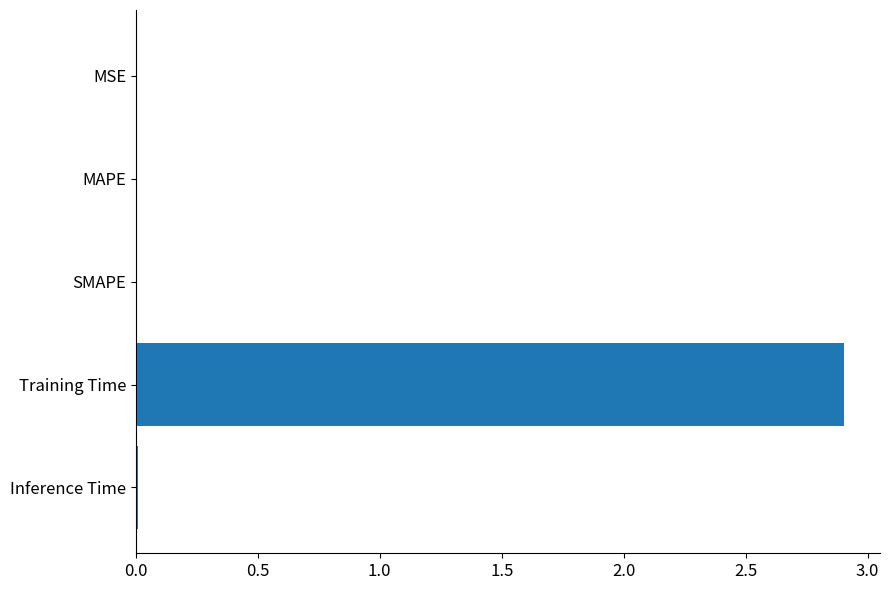

The chart shows a value of 0.0 at MAPE. True or false?

True